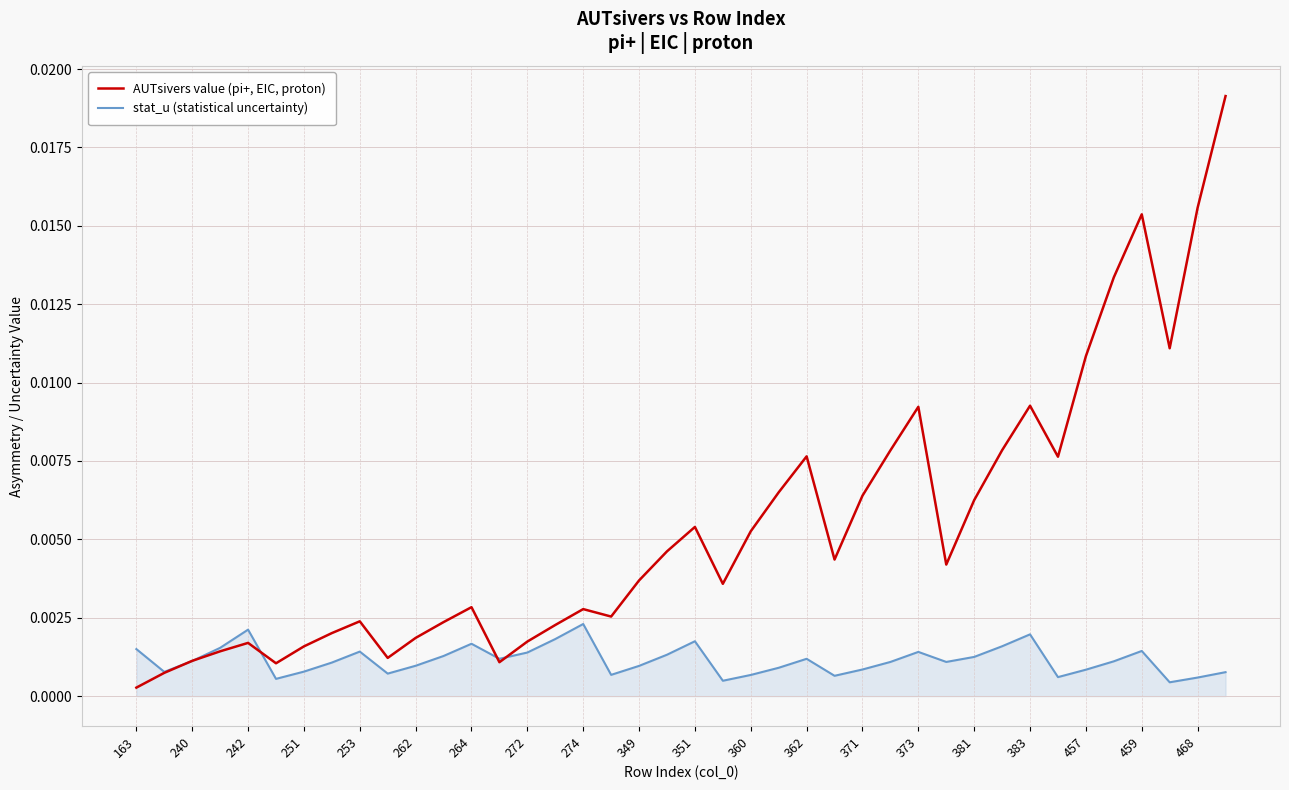

Which series has the largest total across all categories?

AUTsivers value (pi+, EIC, proton)